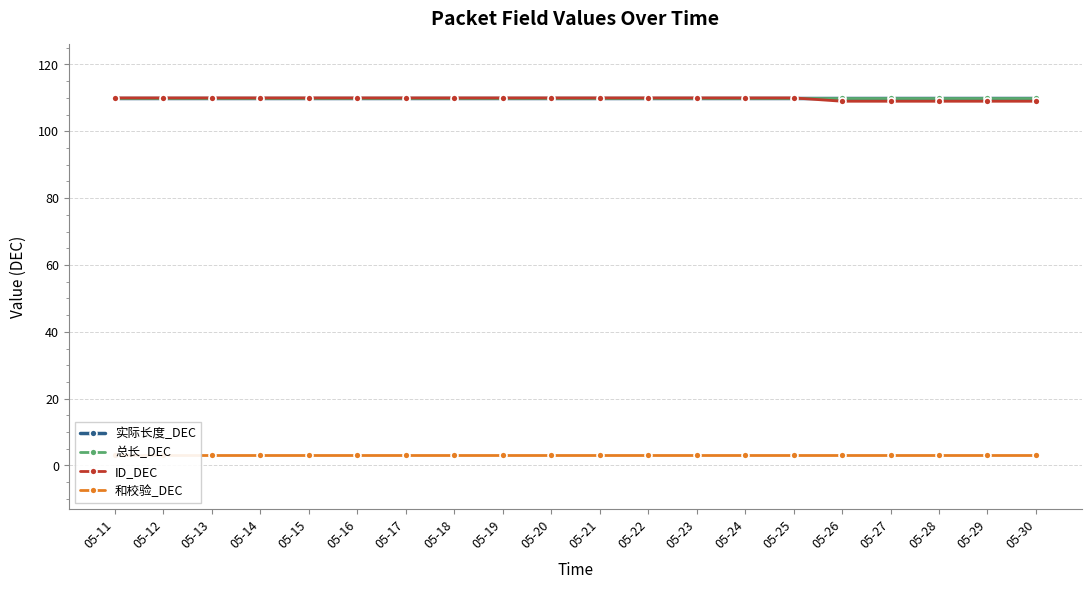

True or false: 实际长度_DEC has more than 2 interior local peaks.

False